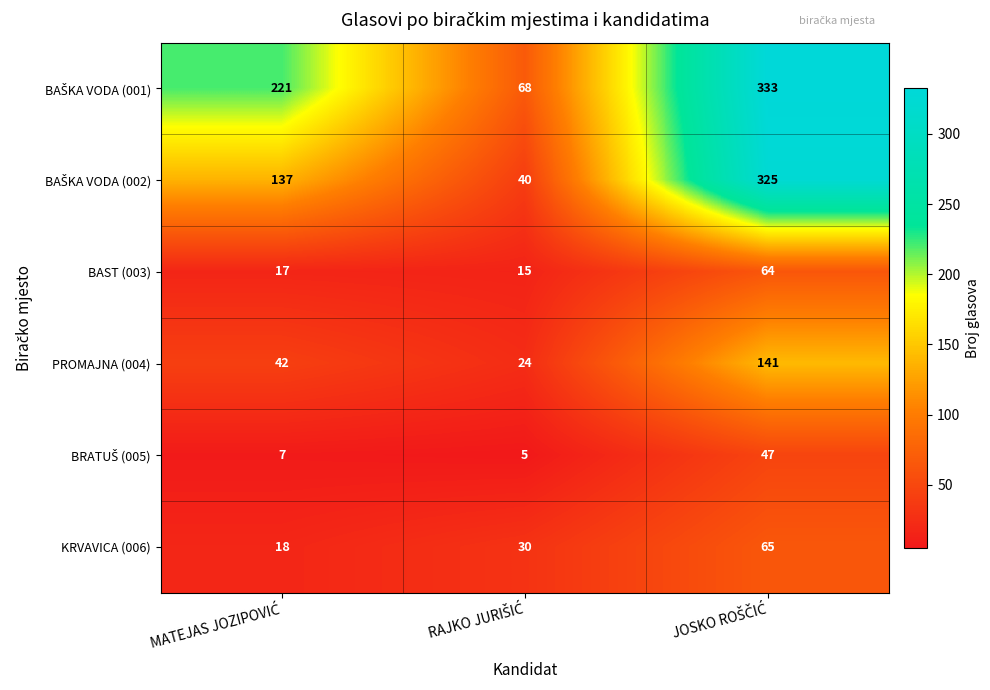

What is the sum of all BAST (003) values?

96